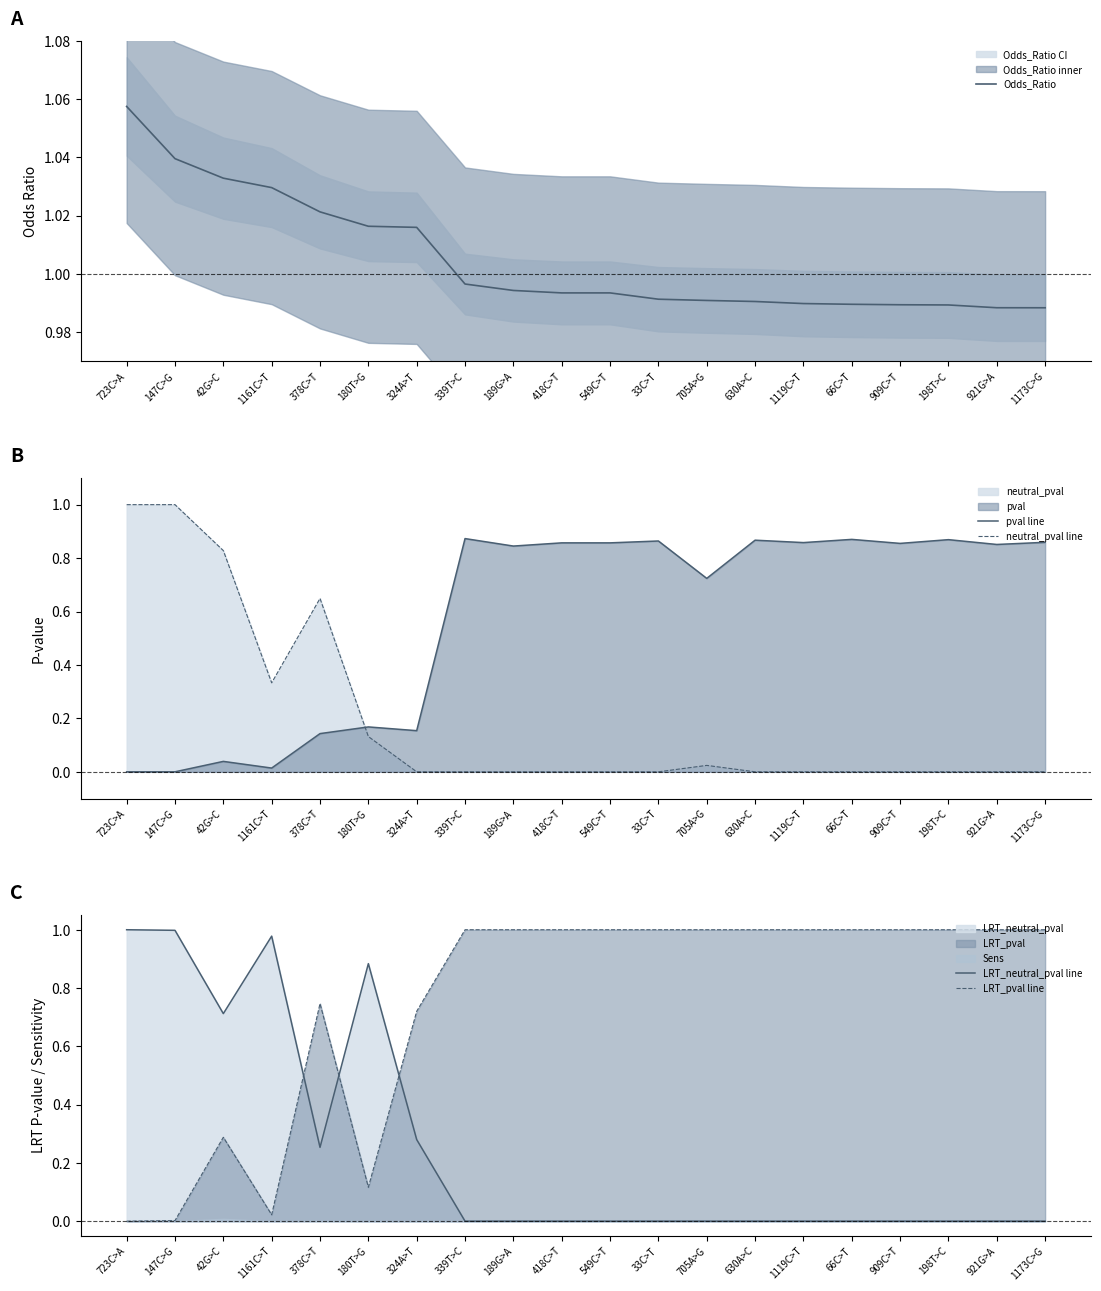

Is it true that LRT_pval line equals 0.0 at 723C>A?

True